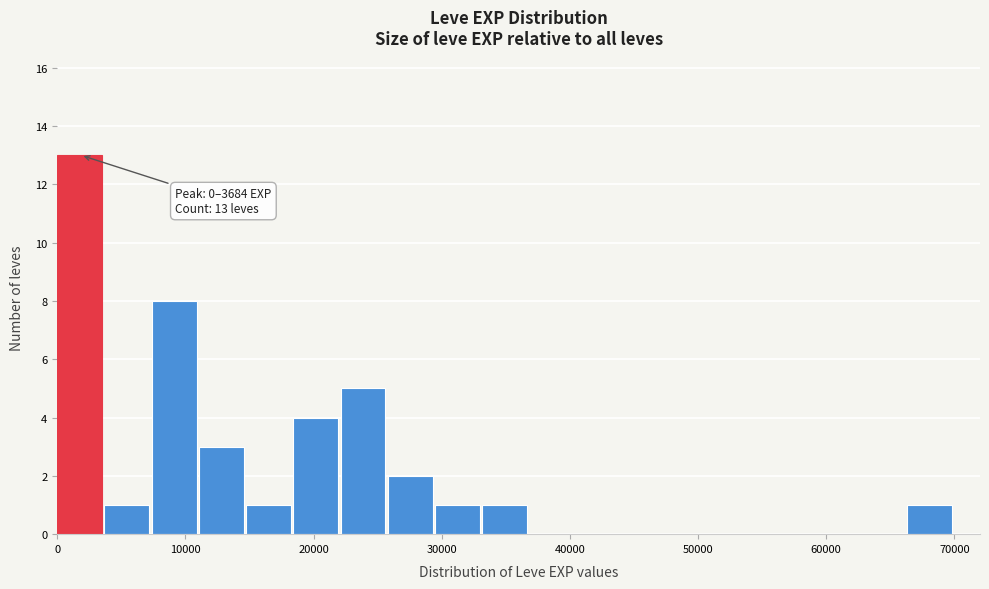

Read against the x-axis, roughly where is the centre of the tallest bar?

2000